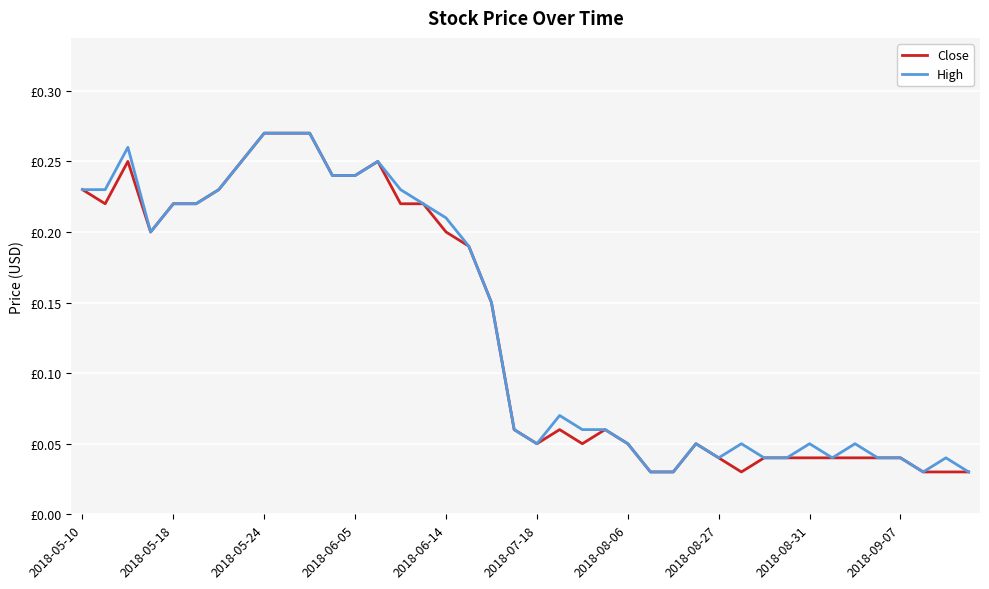

What are all the series names shown in the legend?

Close, High